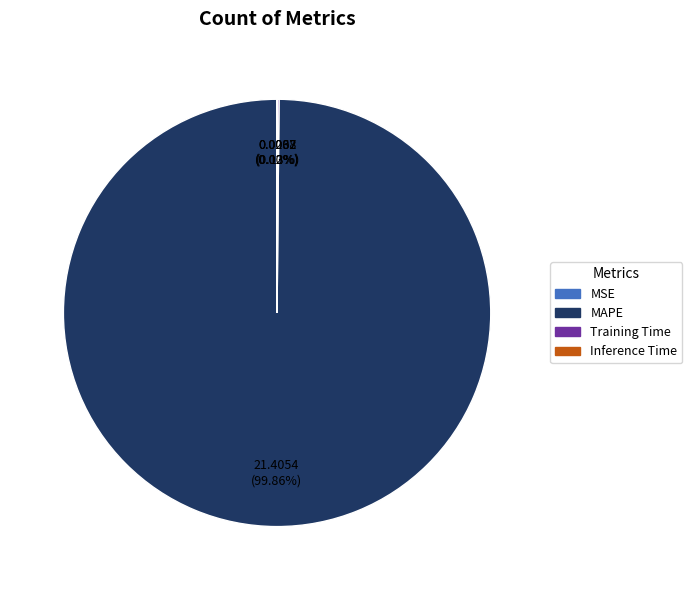

Does any single category account for the majority?

Yes